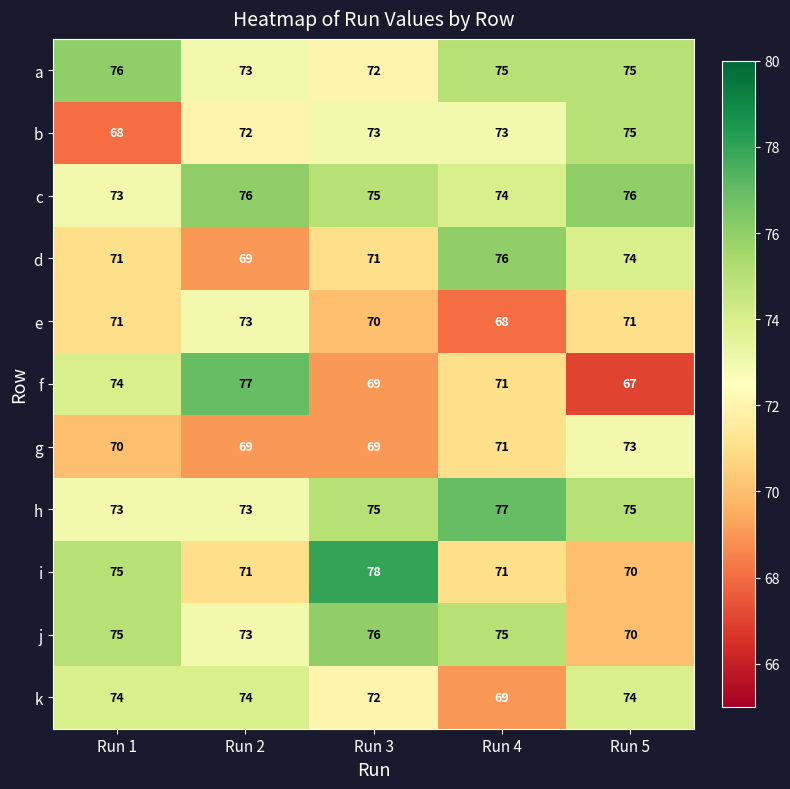

What is the average value of the k series?

73